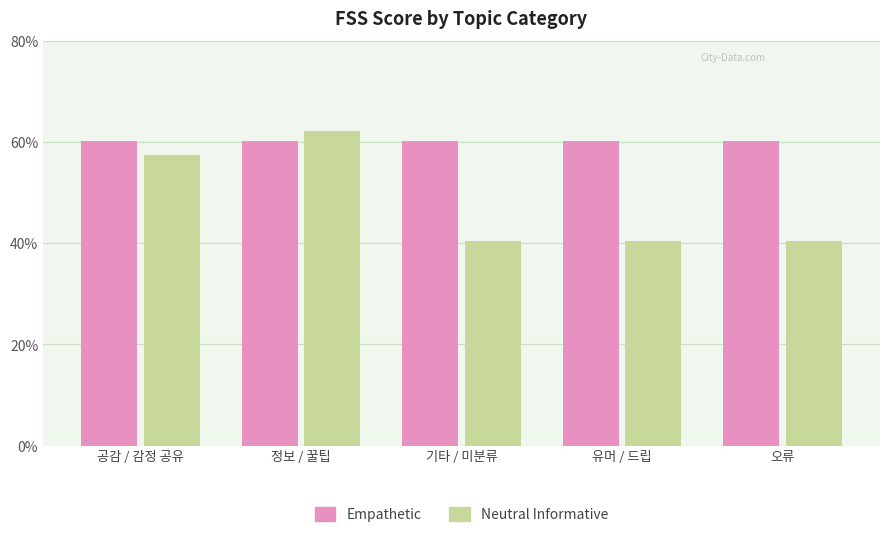

How many bars are there in total?

10